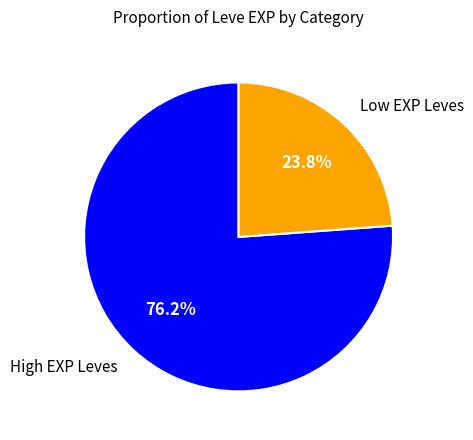

Is there any slice that represents more than half of the pie?

Yes